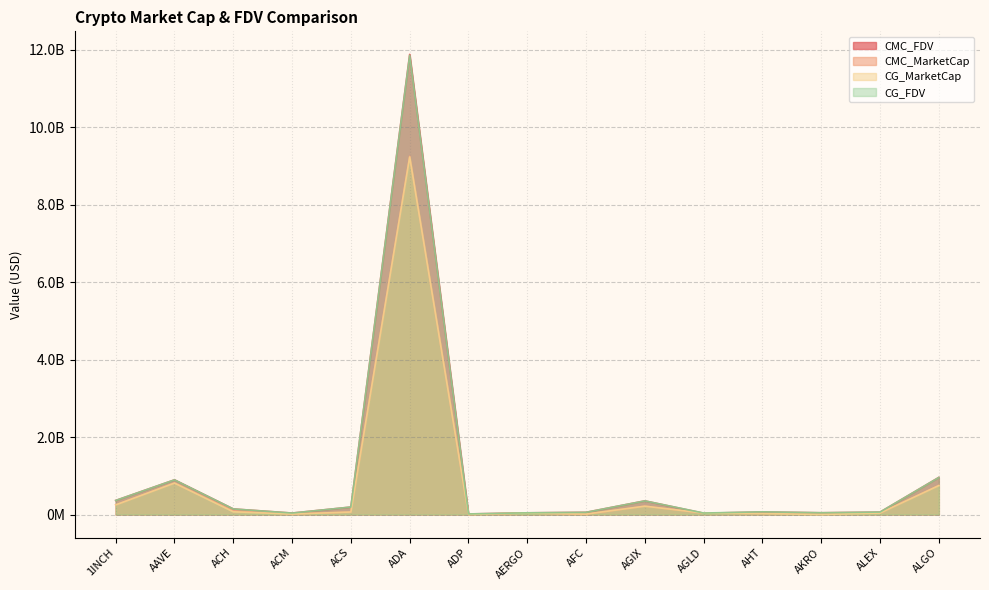

What is the total value across all series at AAVE?

3421013757.1